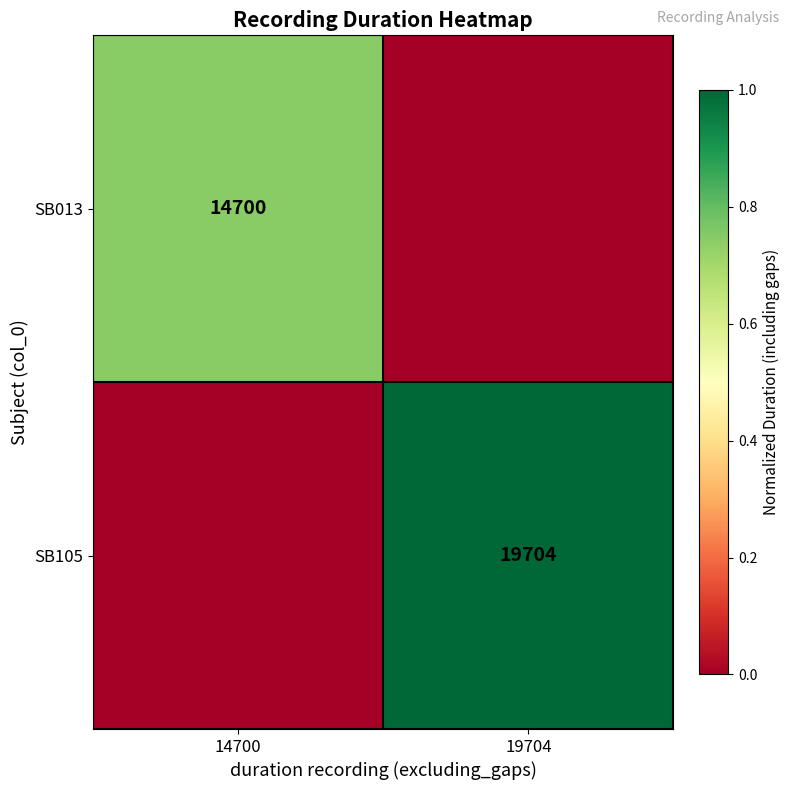

Is it true that SB013 equals 14700 at 14700?

True